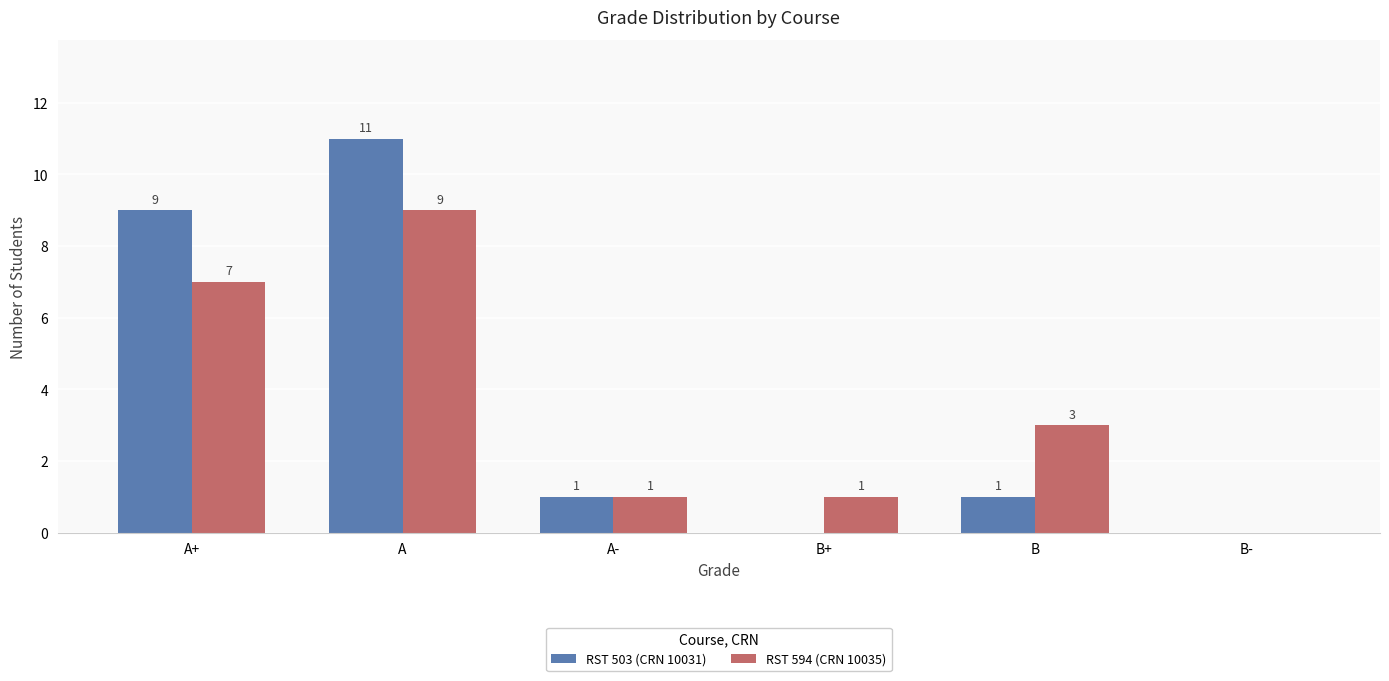

At which label does RST 594 (CRN 10035) first exceed 3?

A+